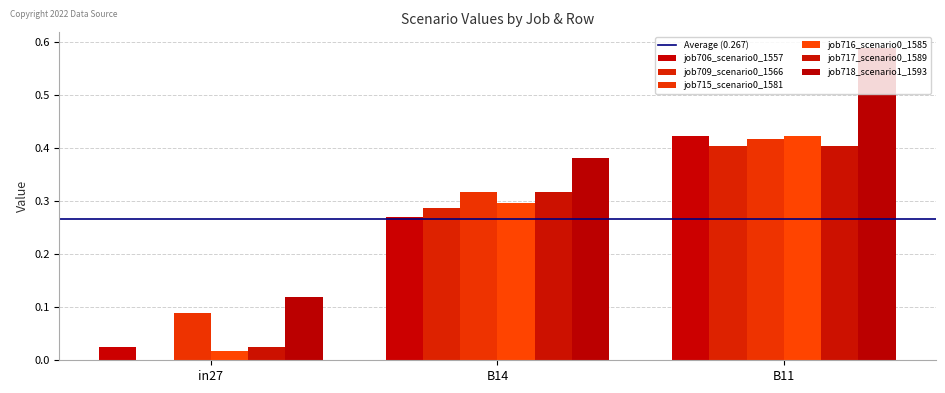

How many values in job709_scenario0_1566 are above zero?

2